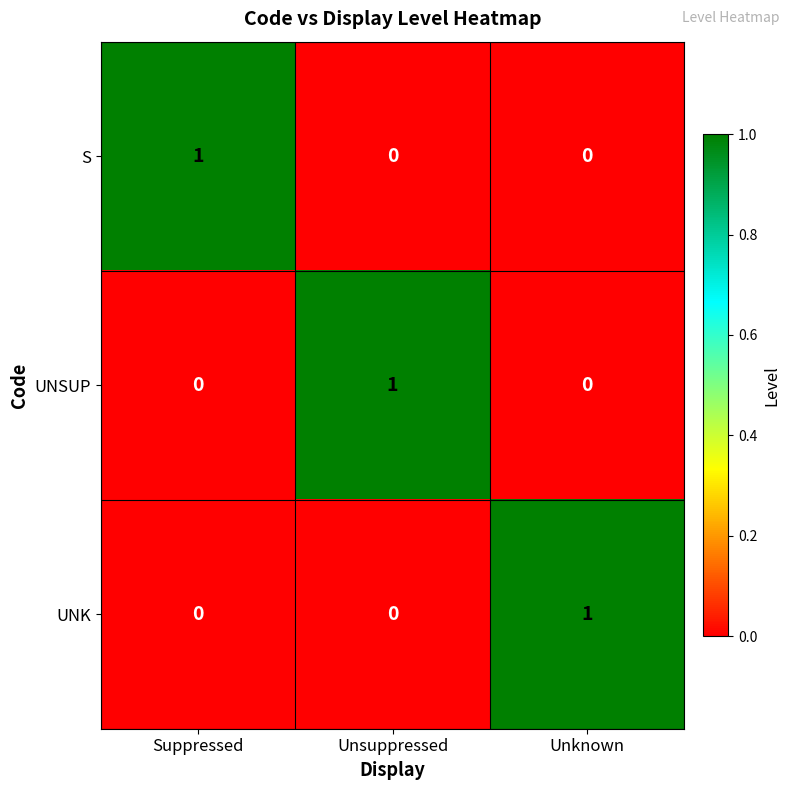

At how many categories does at least one series exceed 0?

3